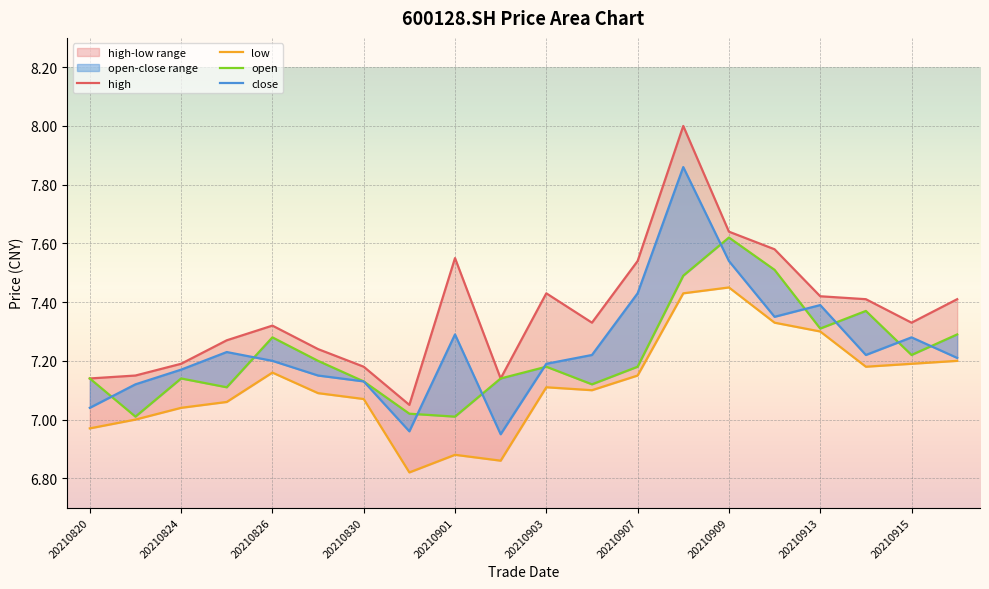

Which series has the largest total across all categories?

high